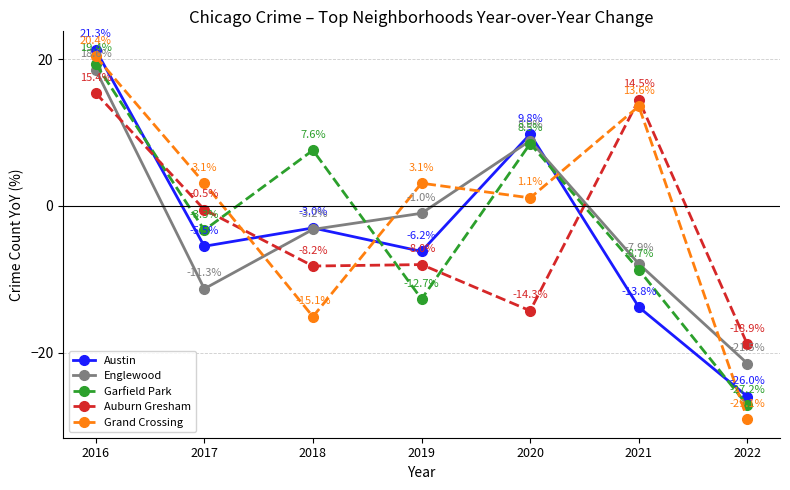

What is the average value of the Englewood series?

-2.5